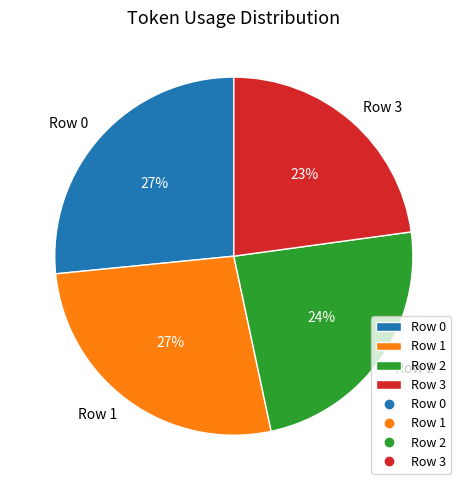

To the nearest percent, what is the difference between the largest and smallest slice percentages?

4%